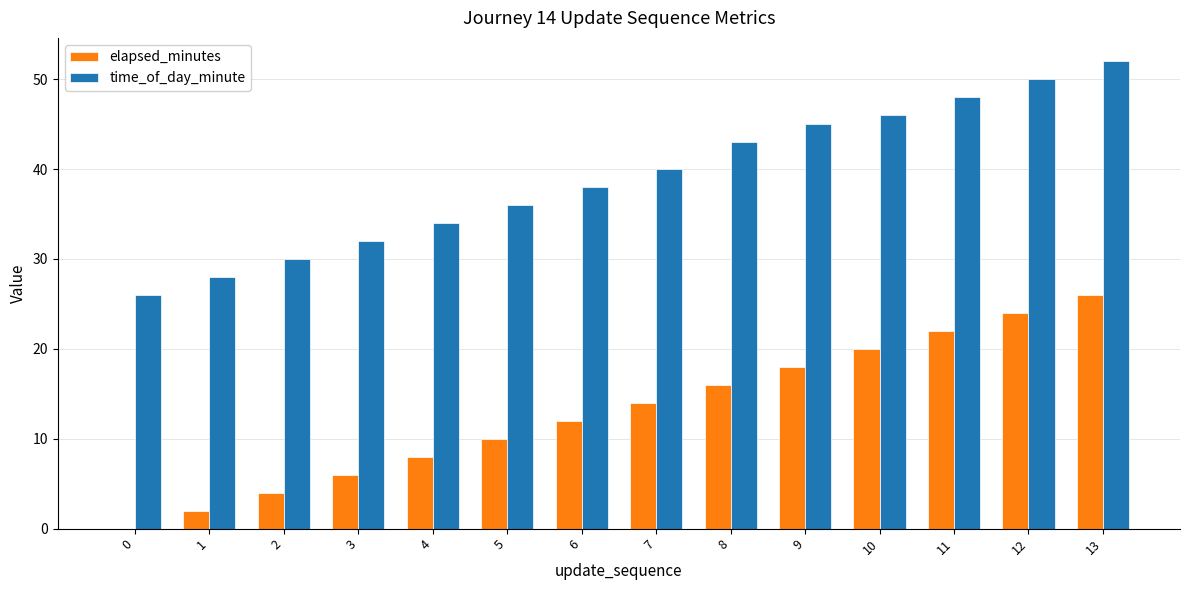

Which series has the largest total across all categories?

time_of_day_minute